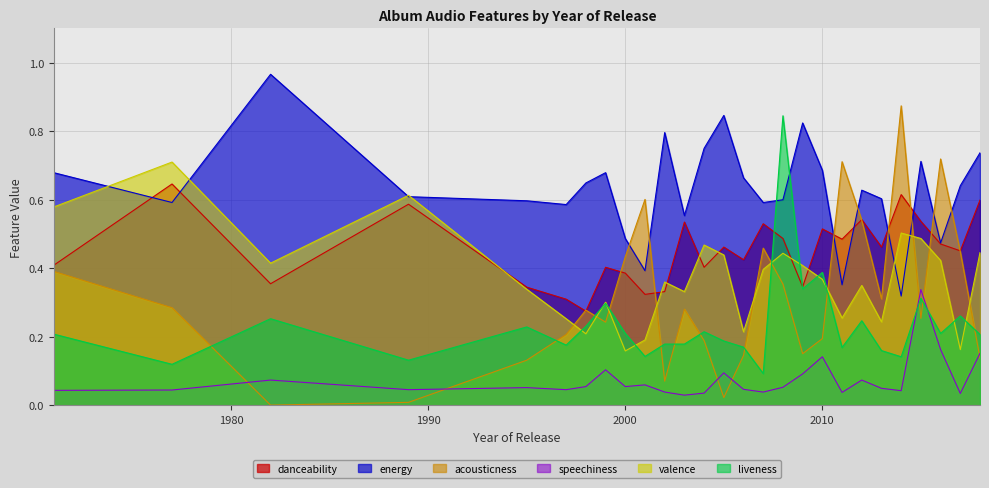

Reading left to right, transcribe all the data shown in this chart.

danceability: 1971=0.4	1977=0.6	1982=0.4	1989=0.6	1995=0.3	1997=0.3	1998=0.3	1999=0.4	2000=0.4	2001=0.3	2002=0.3	2003=0.5	2004=0.4	2005=0.5	2006=0.4	2007=0.5	2008=0.5	2009=0.3	2010=0.5	2011=0.5	2012=0.5	2013=0.5	2014=0.6	2015=0.5	2016=0.5	2017=0.5	2018=0.6
energy: 1971=0.7	1977=0.6	1982=1.0	1989=0.6	1995=0.6	1997=0.6	1998=0.6	1999=0.7	2000=0.5	2001=0.4	2002=0.8	2003=0.6	2004=0.8	2005=0.8	2006=0.7	2007=0.6	2008=0.6	2009=0.8	2010=0.7	2011=0.4	2012=0.6	2013=0.6	2014=0.3	2015=0.7	2016=0.5	2017=0.6	2018=0.7
acousticness: 1971=0.4	1977=0.3	1982=0.0	1989=0.0	1995=0.1	1997=0.2	1998=0.3	1999=0.2	2000=0.4	2001=0.6	2002=0.1	2003=0.3	2004=0.2	2005=0.0	2006=0.1	2007=0.5	2008=0.4	2009=0.2	2010=0.2	2011=0.7	2012=0.5	2013=0.3	2014=0.9	2015=0.3	2016=0.7	2017=0.4	2018=0.1
speechiness: 1971=0.0	1977=0.0	1982=0.1	1989=0.0	1995=0.1	1997=0.0	1998=0.1	1999=0.1	2000=0.1	2001=0.1	2002=0.0	2003=0.0	2004=0.0	2005=0.1	2006=0.0	2007=0.0	2008=0.1	2009=0.1	2010=0.1	2011=0.0	2012=0.1	2013=0.1	2014=0.0	2015=0.3	2016=0.2	2017=0.0	2018=0.2
valence: 1971=0.6	1977=0.7	1982=0.4	1989=0.6	1995=0.3	1997=0.3	1998=0.2	1999=0.3	2000=0.2	2001=0.2	2002=0.4	2003=0.3	2004=0.5	2005=0.4	2006=0.2	2007=0.4	2008=0.4	2009=0.4	2010=0.4	2011=0.3	2012=0.3	2013=0.2	2014=0.5	2015=0.5	2016=0.4	2017=0.2	2018=0.4
liveness: 1971=0.2	1977=0.1	1982=0.3	1989=0.1	1995=0.2	1997=0.2	1998=0.2	1999=0.3	2000=0.2	2001=0.1	2002=0.2	2003=0.2	2004=0.2	2005=0.2	2006=0.2	2007=0.1	2008=0.8	2009=0.3	2010=0.4	2011=0.2	2012=0.2	2013=0.2	2014=0.1	2015=0.3	2016=0.2	2017=0.3	2018=0.2